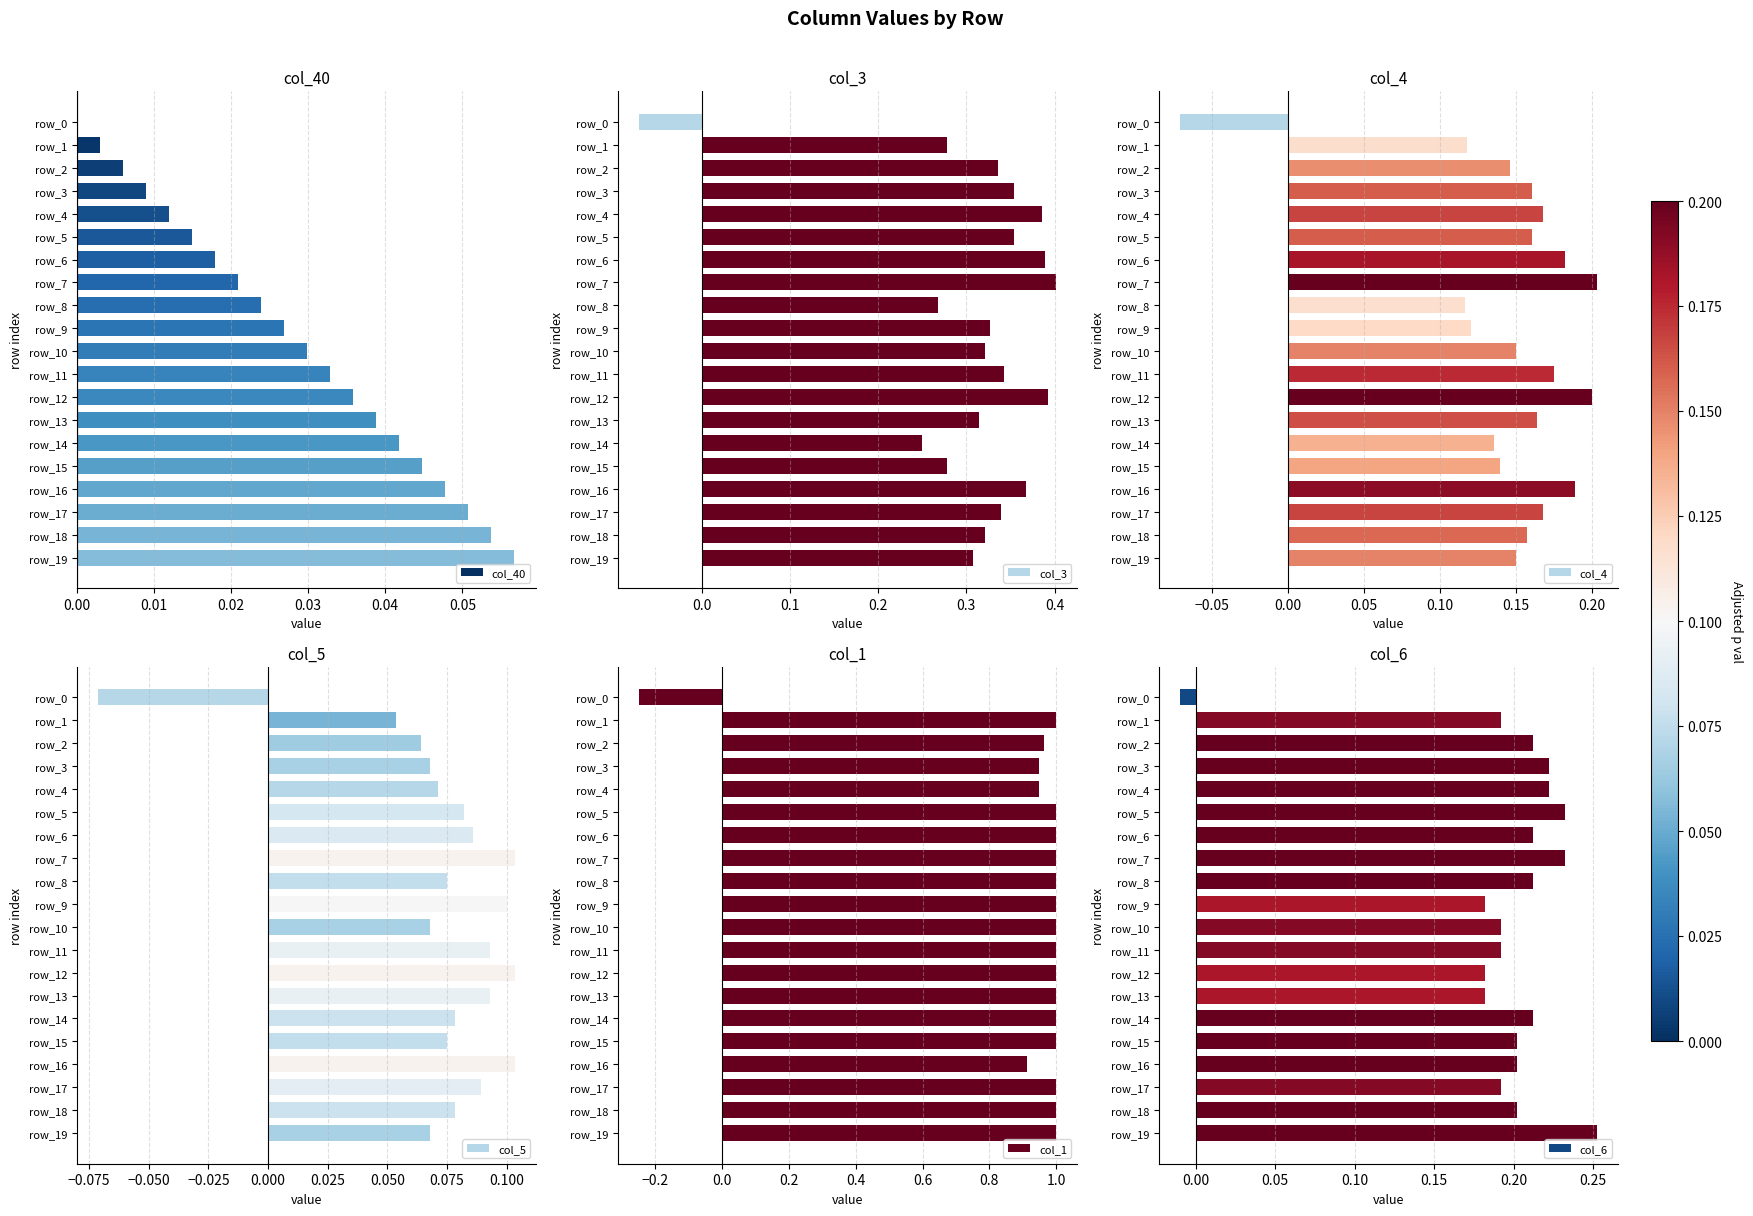

What is the sum of all col_5 values?

1.5